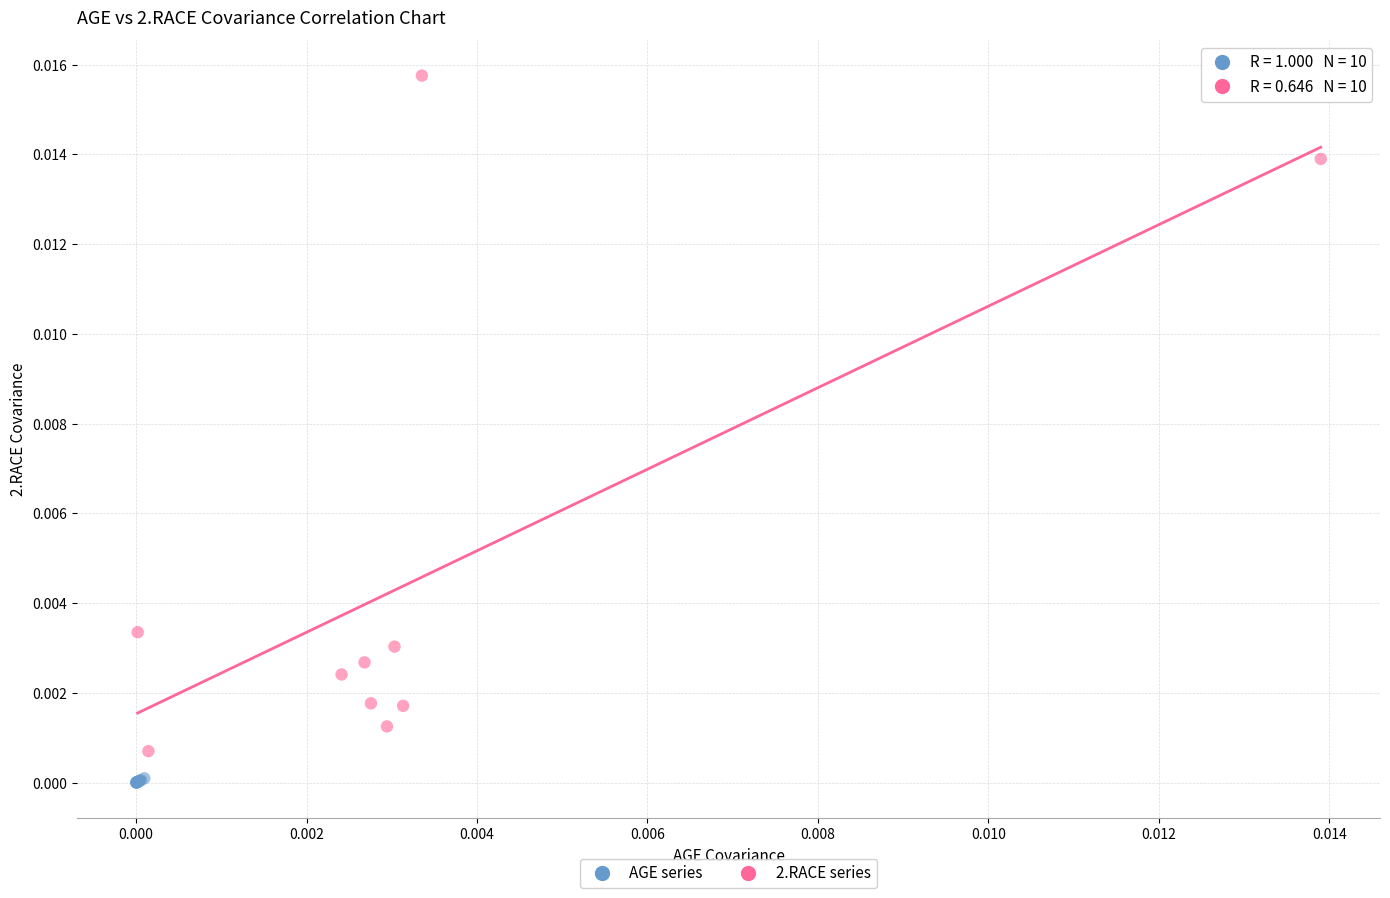

Which series has the largest Y range (max minus min)?

2.RACE series